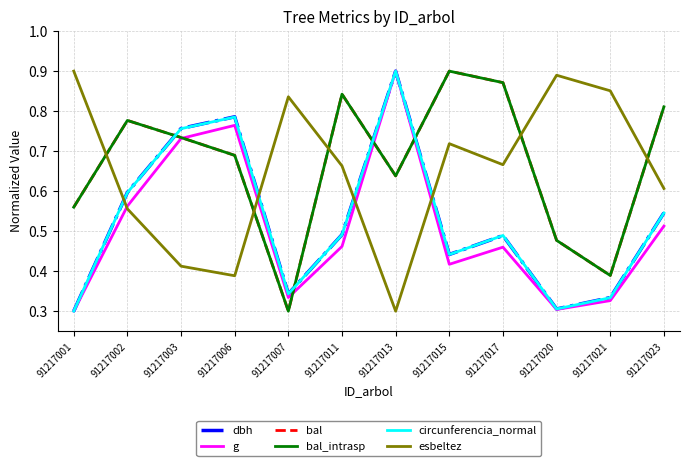

What is the total value across all series at 91217002?

3.9